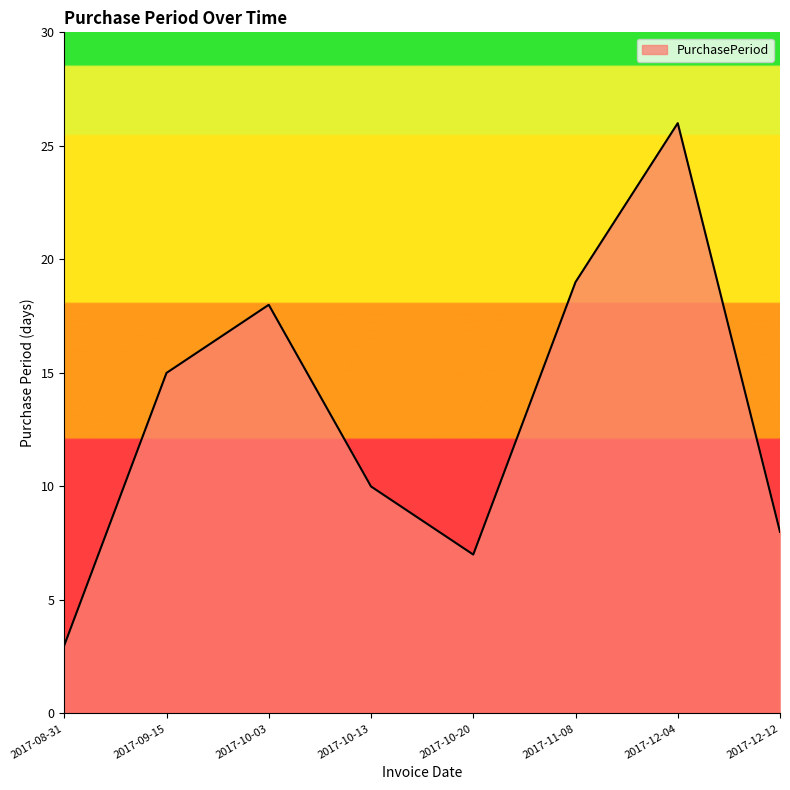

The value at 2017-11-08 is 32. True or false?

False